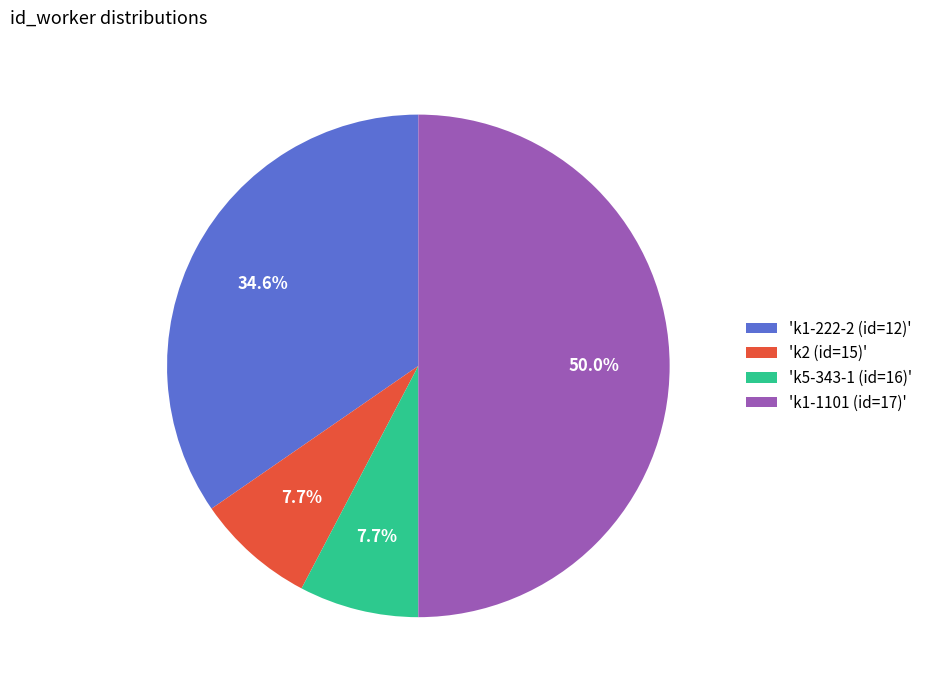

Which has a higher value, 'k5-343-1 (id=16)' or 'k1-1101 (id=17)'?

'k1-1101 (id=17)'